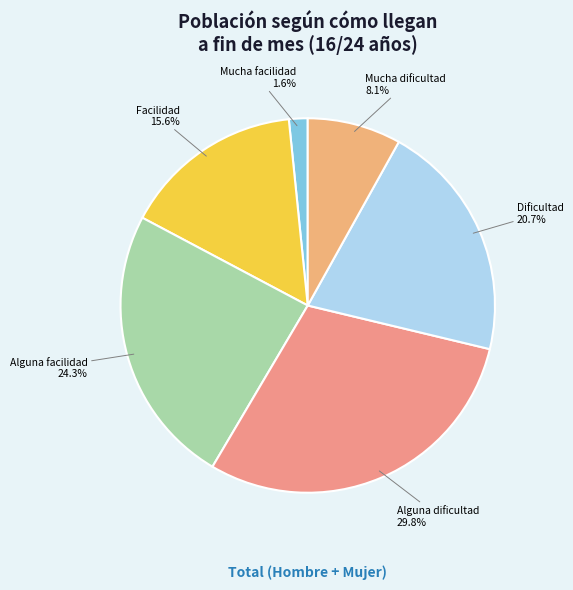

Is Facilidad the majority of the pie?

No